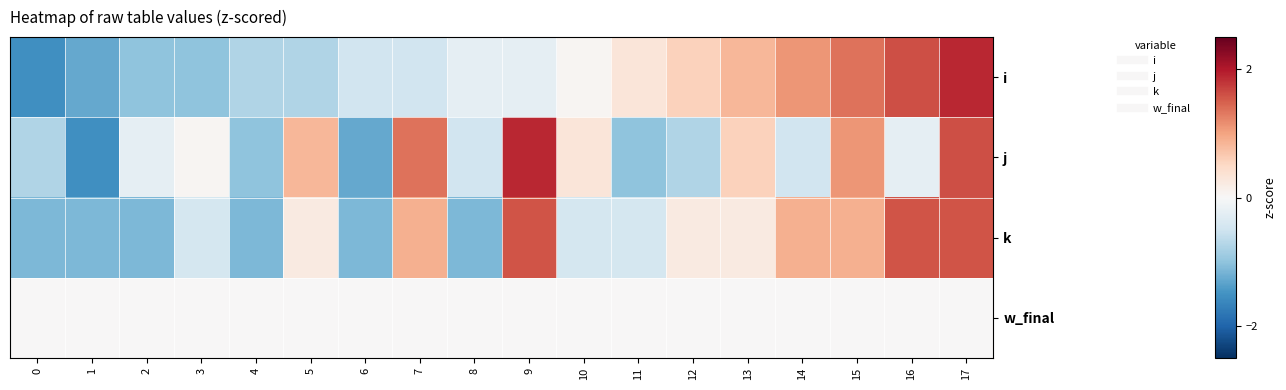

What is the difference between the highest and lowest values at 2?

1.1